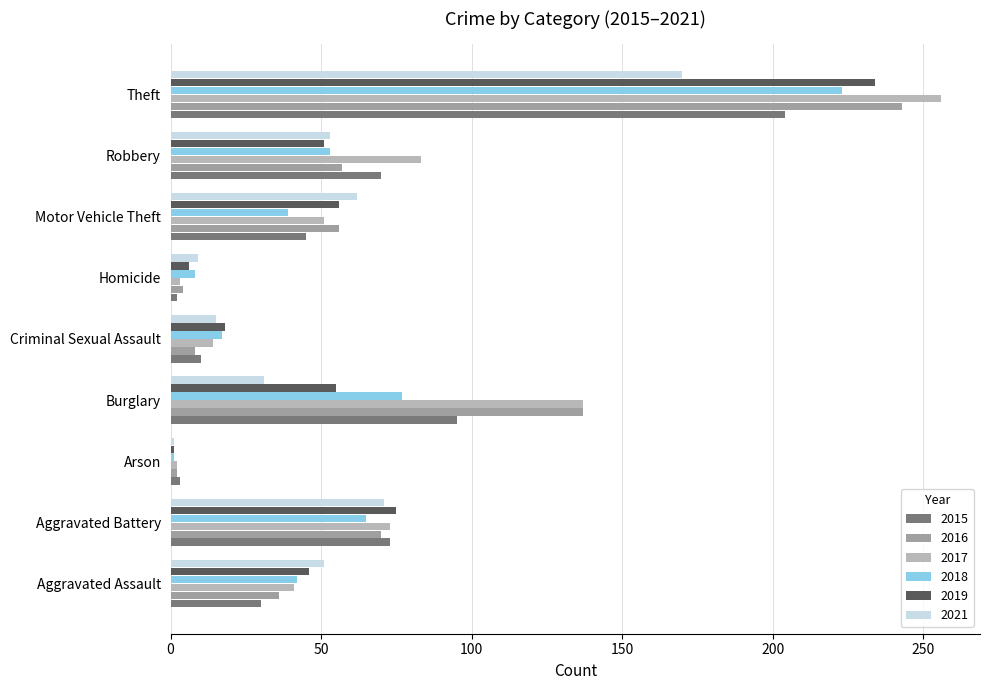

How many data points does each series have?

9